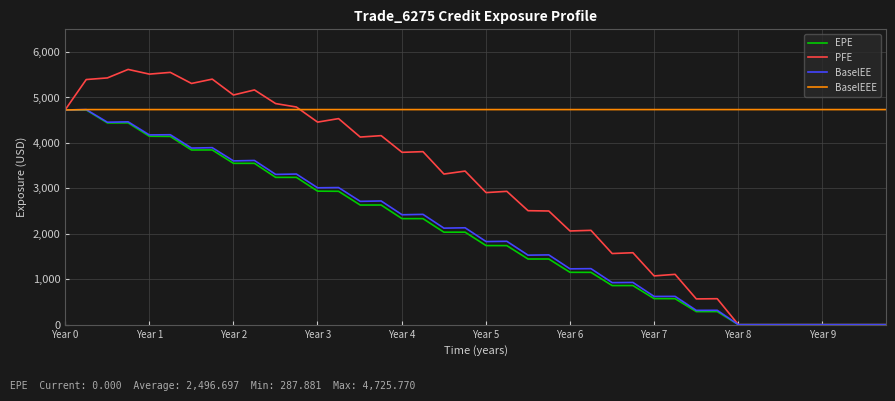

How many lines are shown in the chart?

4